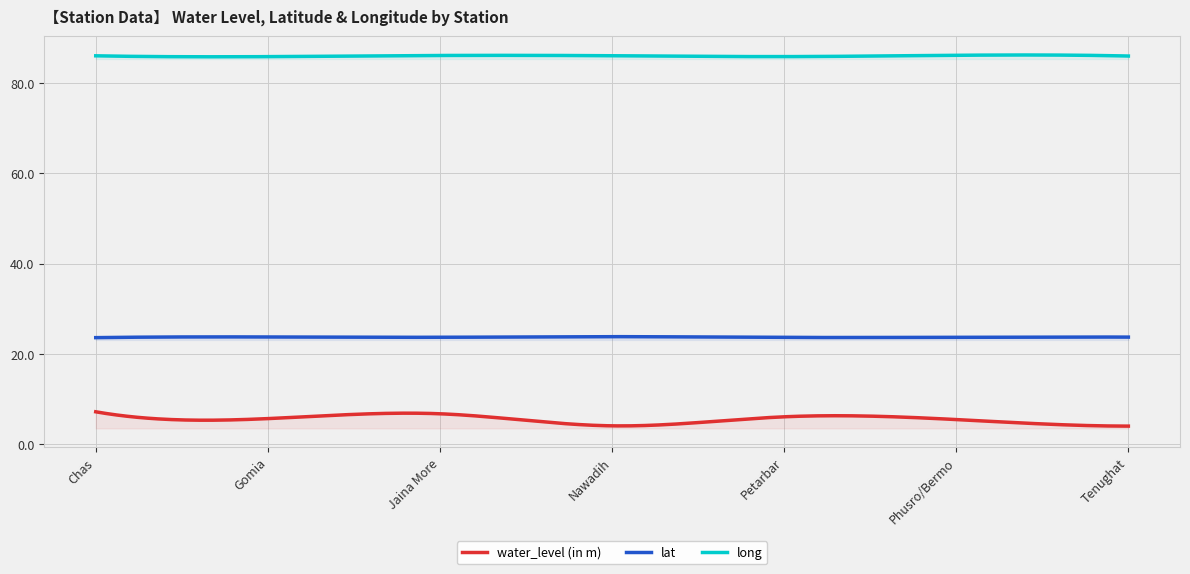

What is the difference between the second highest and minimum values in the long series?

0.4